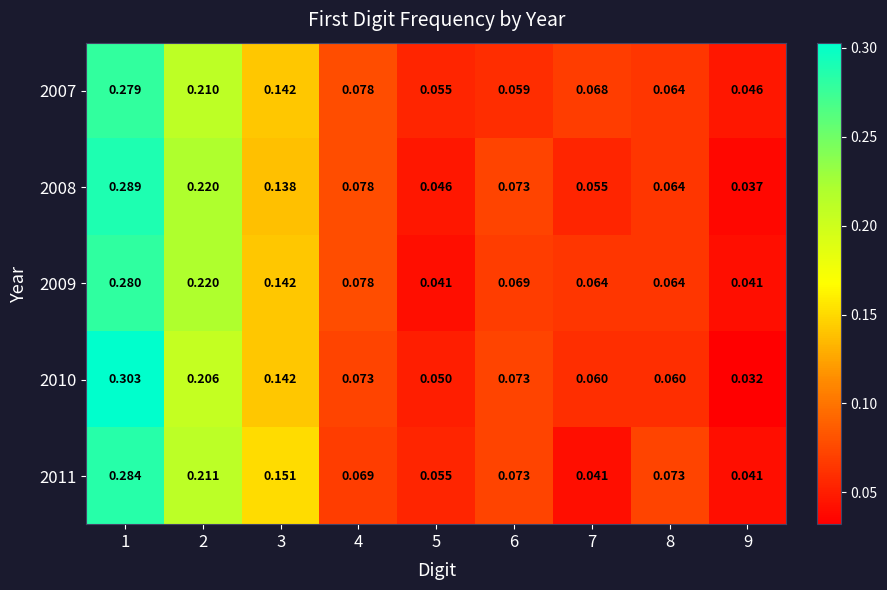

Rank the series by their maximum value, from highest to lowest.

2010, 2008, 2011, 2009, 2007